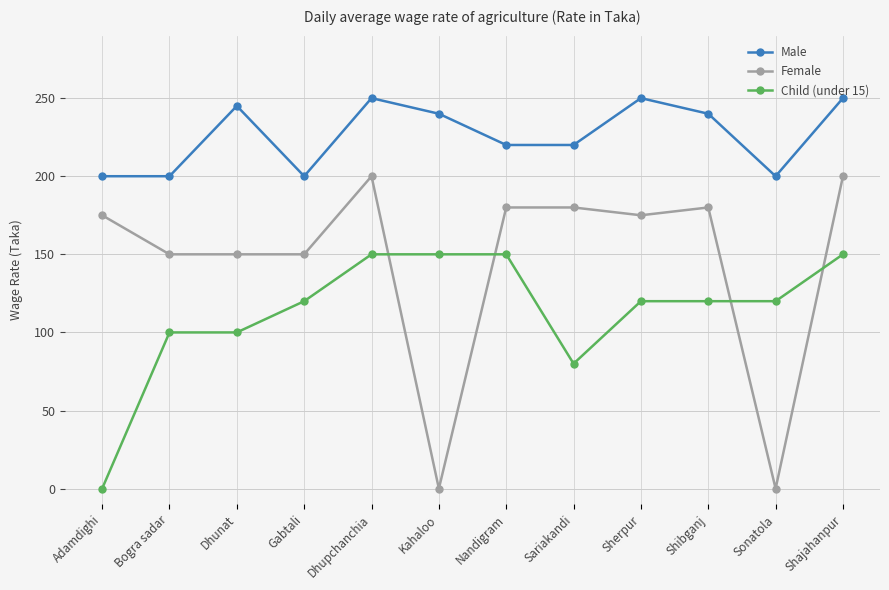

Reading left to right, list all the values displayed in this chart.

Male: 200	200	245	200	250	240	220	220	250	240	200	250
Female: 175	150	150	150	200	0	180	180	175	180	0	200
Child (under 15): 0	100	100	120	150	150	150	80	120	120	120	150